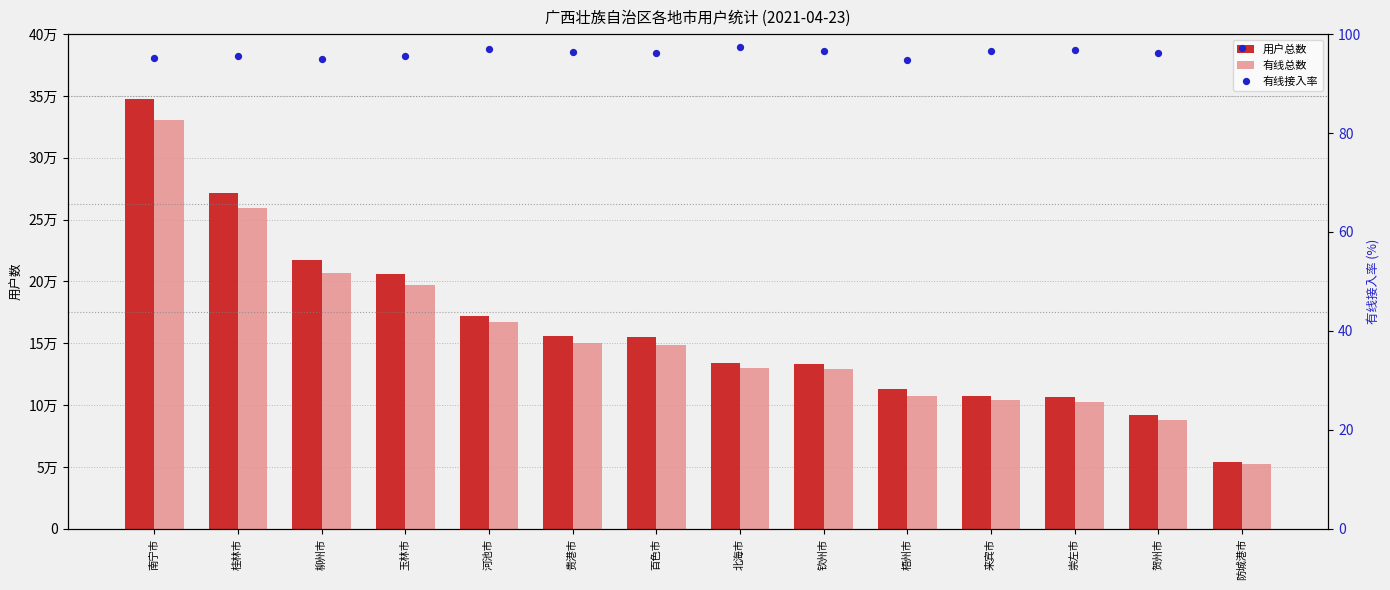

What is the total value across all series at 玉林市?

402510.7